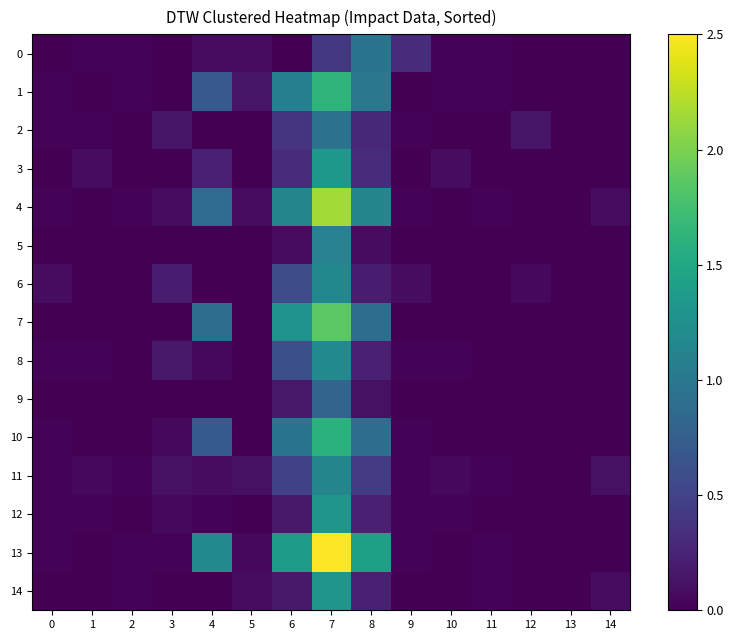

What is the total value across all series at 10?

0.3